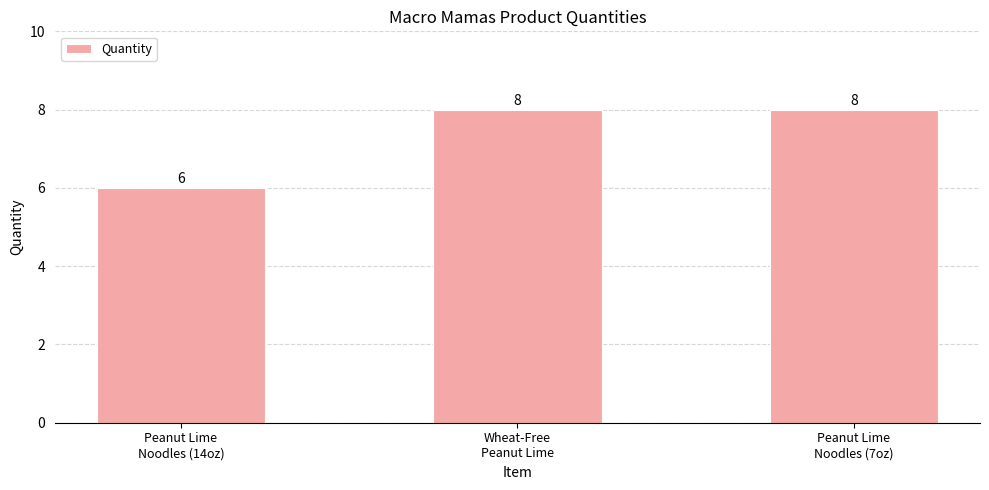

What is the average value?

7